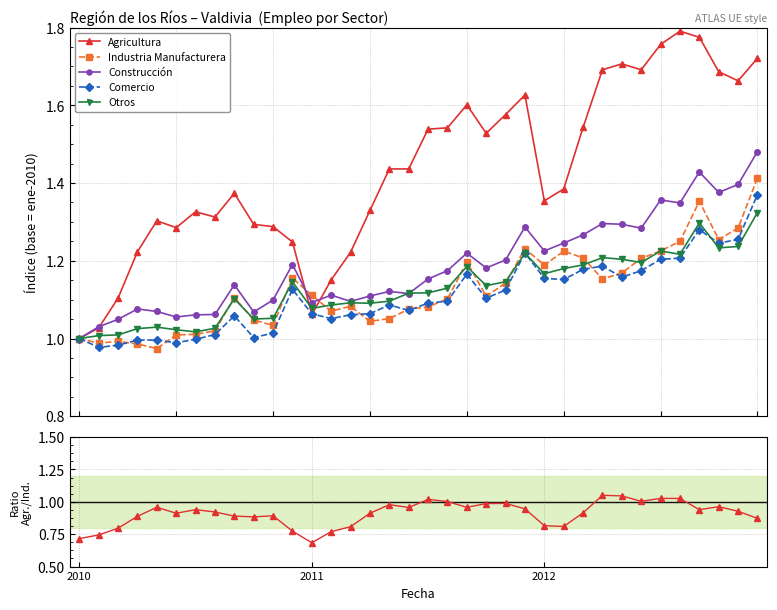

Where is Agricultura nearest to the value 1?

2010